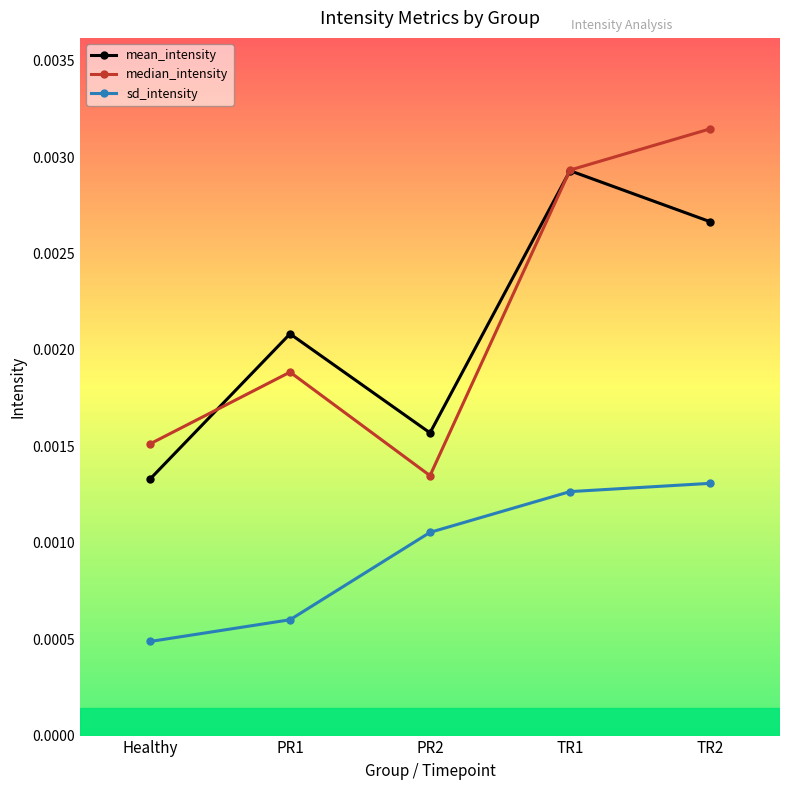

In median_intensity, how many points are lower than both neighbors (excluding endpoints)?

1